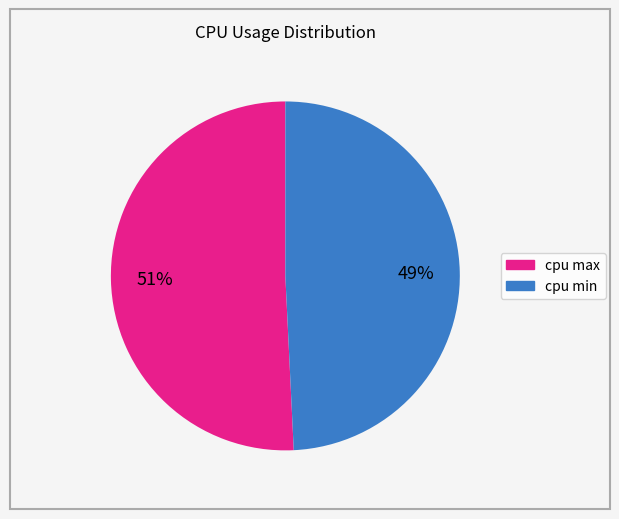

What percentage is the cpu max slice, to the nearest percent?

51%